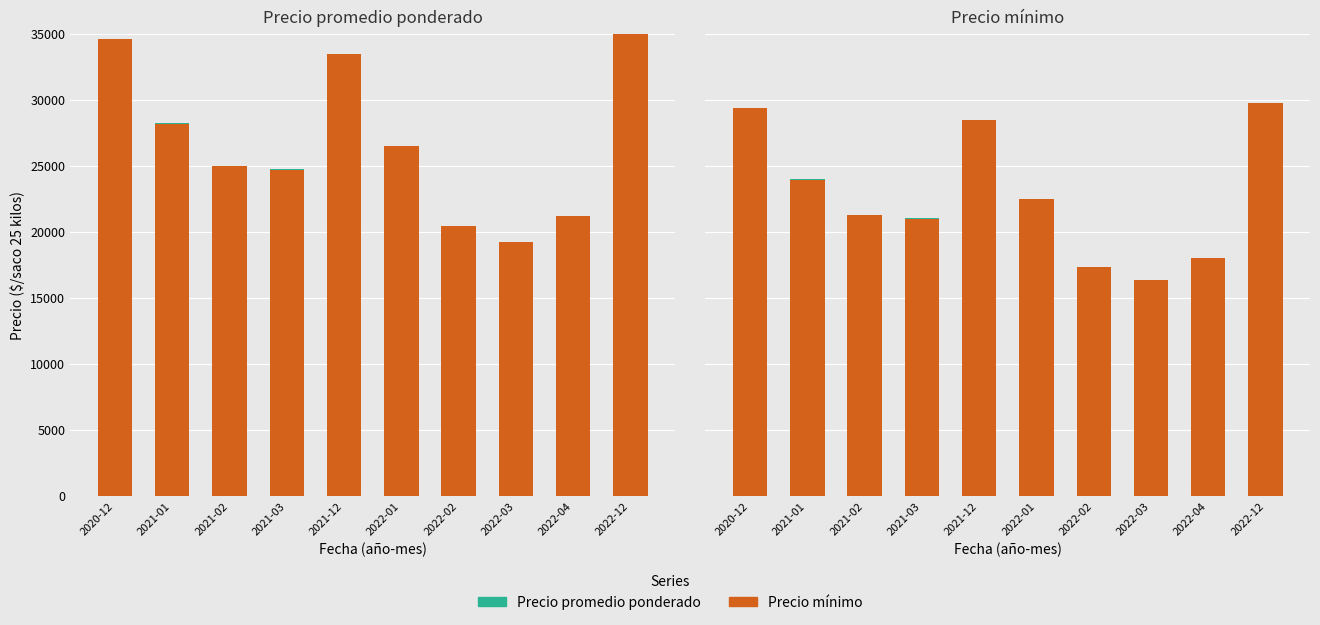

The value of Precio promedio ponderado at 2022-02 is 0. True or false?

True